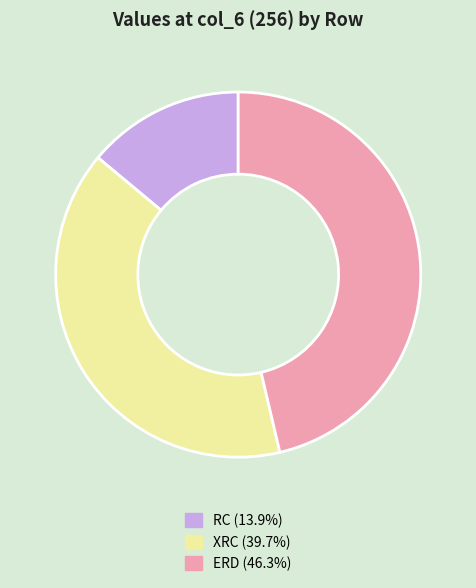

Which category has the smallest portion of the pie?

RC